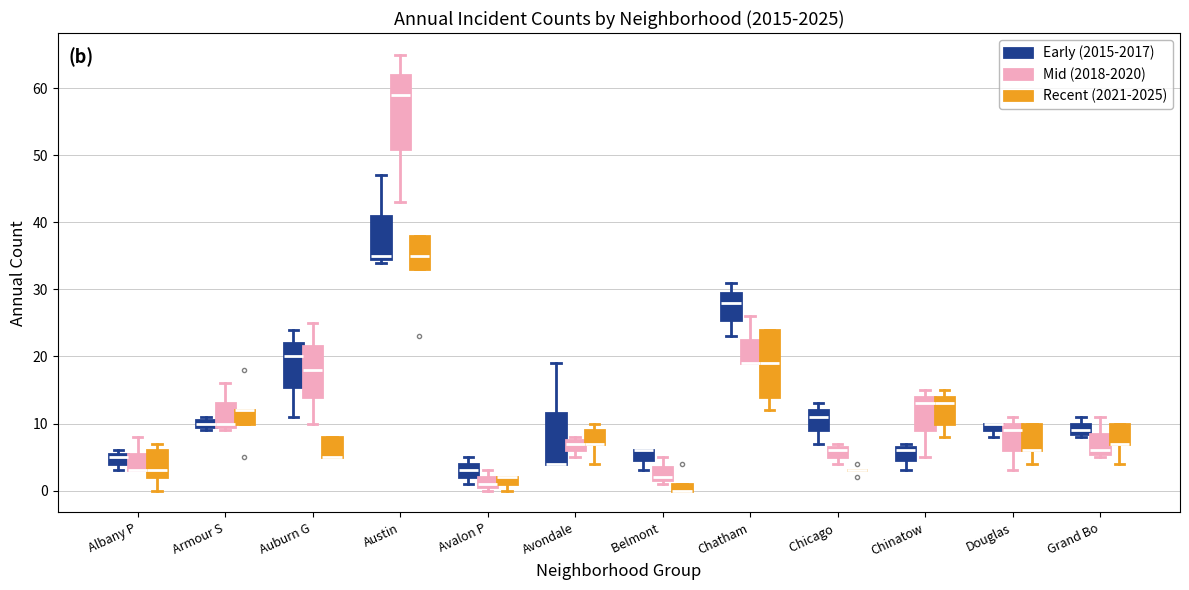

Where is the upper edge of the box for Albany P (Recent (2021-2025)) on the y-axis? The values are not printed on the chart, so give them approximately, as read against the axis.

6